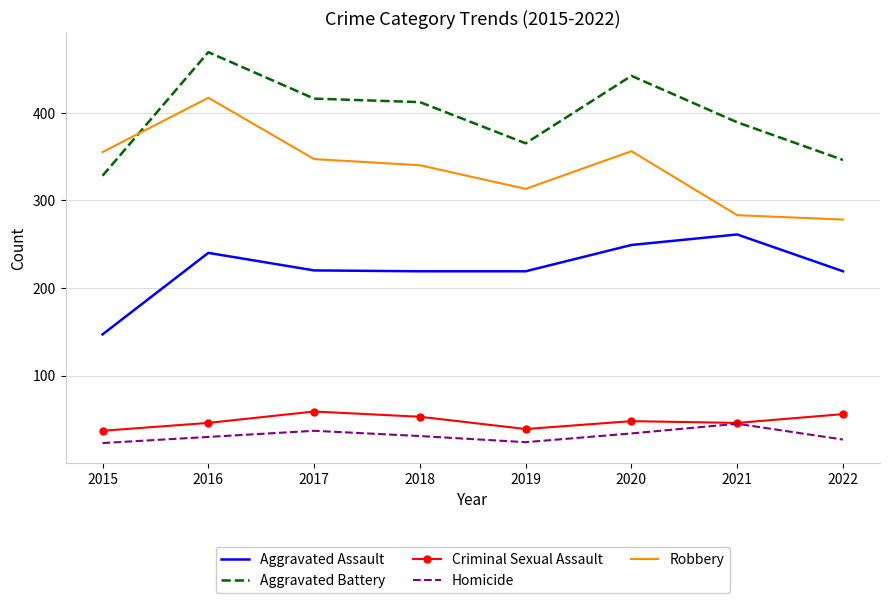

Which category has the highest value in the Robbery series?

2016